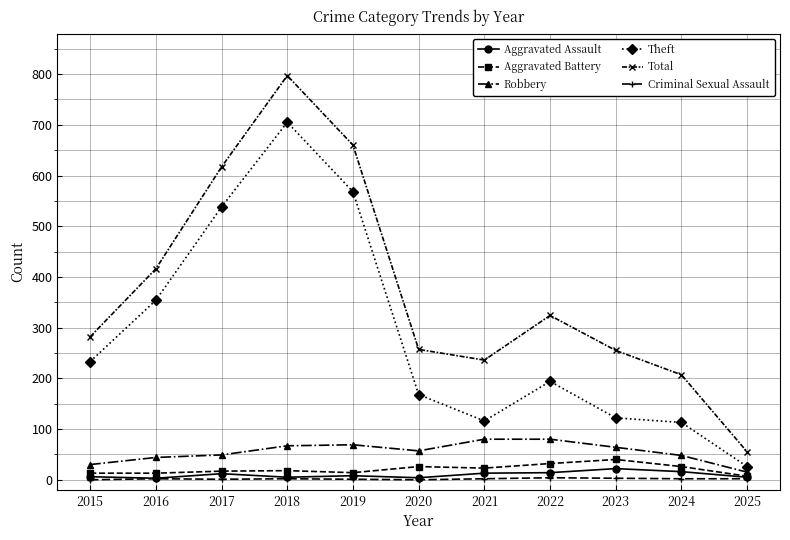

The value of Theft at 2021 is 116. True or false?

True